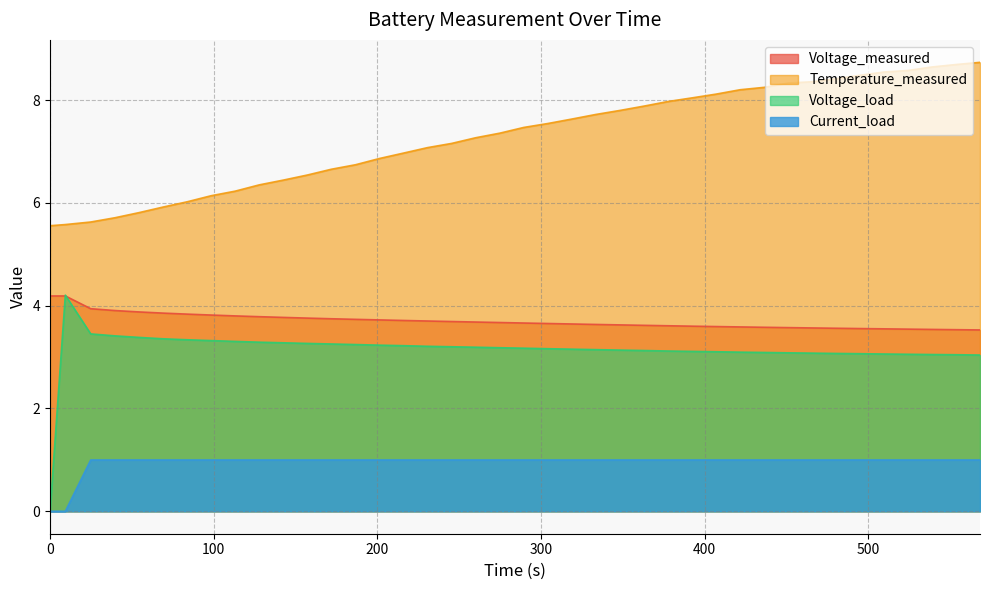

What is the highest value of the Current_load series?

1.0